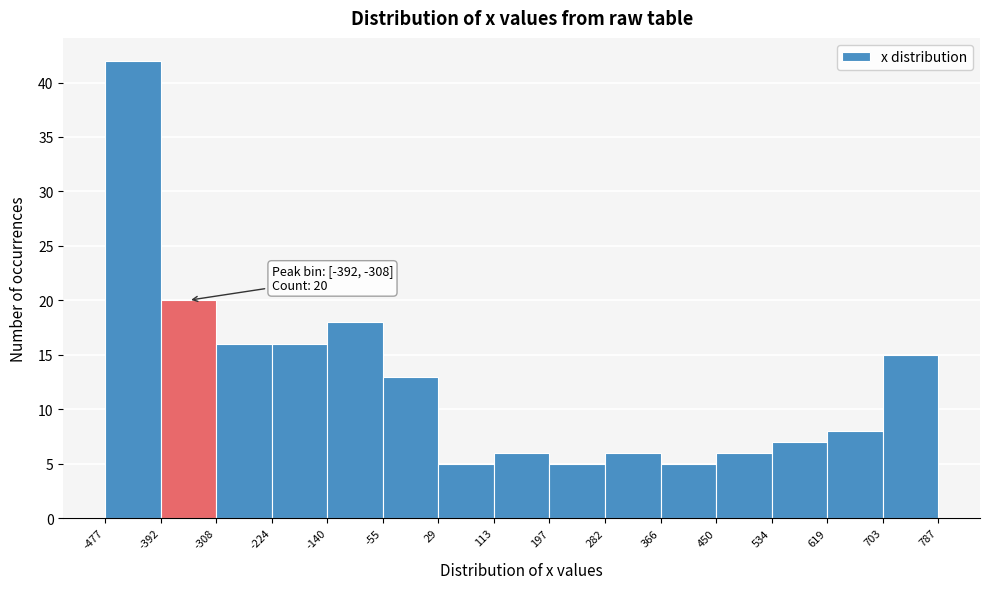

Over which range of the x-axis is the bar tallest?

-477 to -392